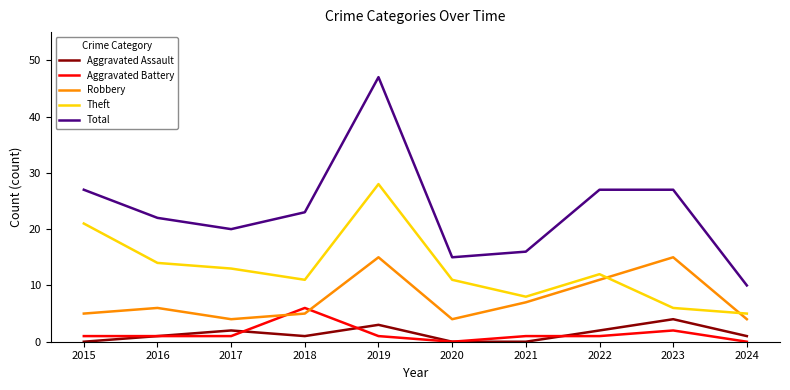

Reading right to left, list all the values displayed in this chart.

Aggravated Assault: 1	4	2	0	0	3	1	2	1	0
Aggravated Battery: 0	2	1	1	0	1	6	1	1	1
Robbery: 4	15	11	7	4	15	5	4	6	5
Theft: 5	6	12	8	11	28	11	13	14	21
Total: 10	27	27	16	15	47	23	20	22	27